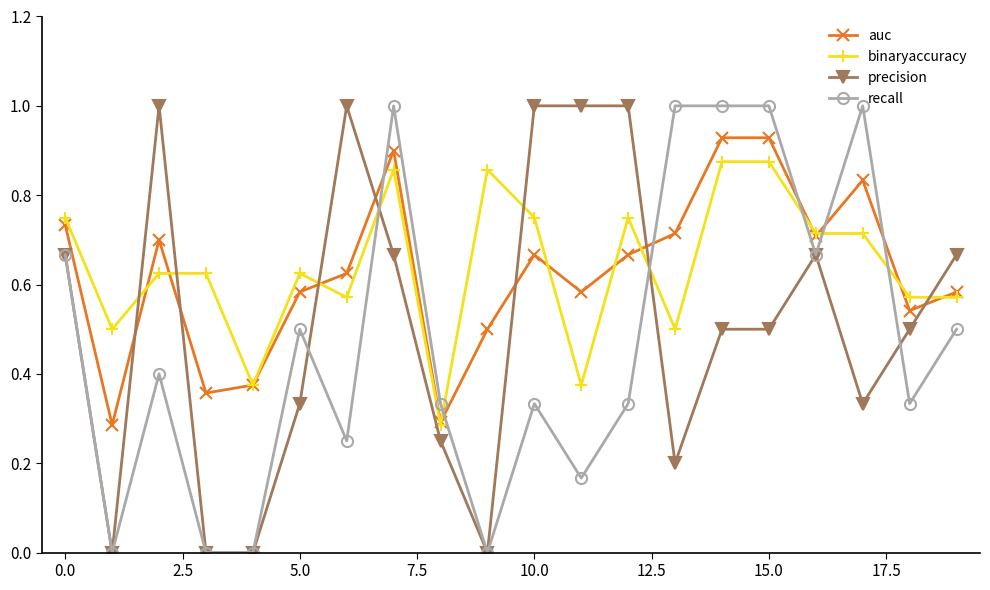

How many intersections are there between binaryaccuracy and recall?

6